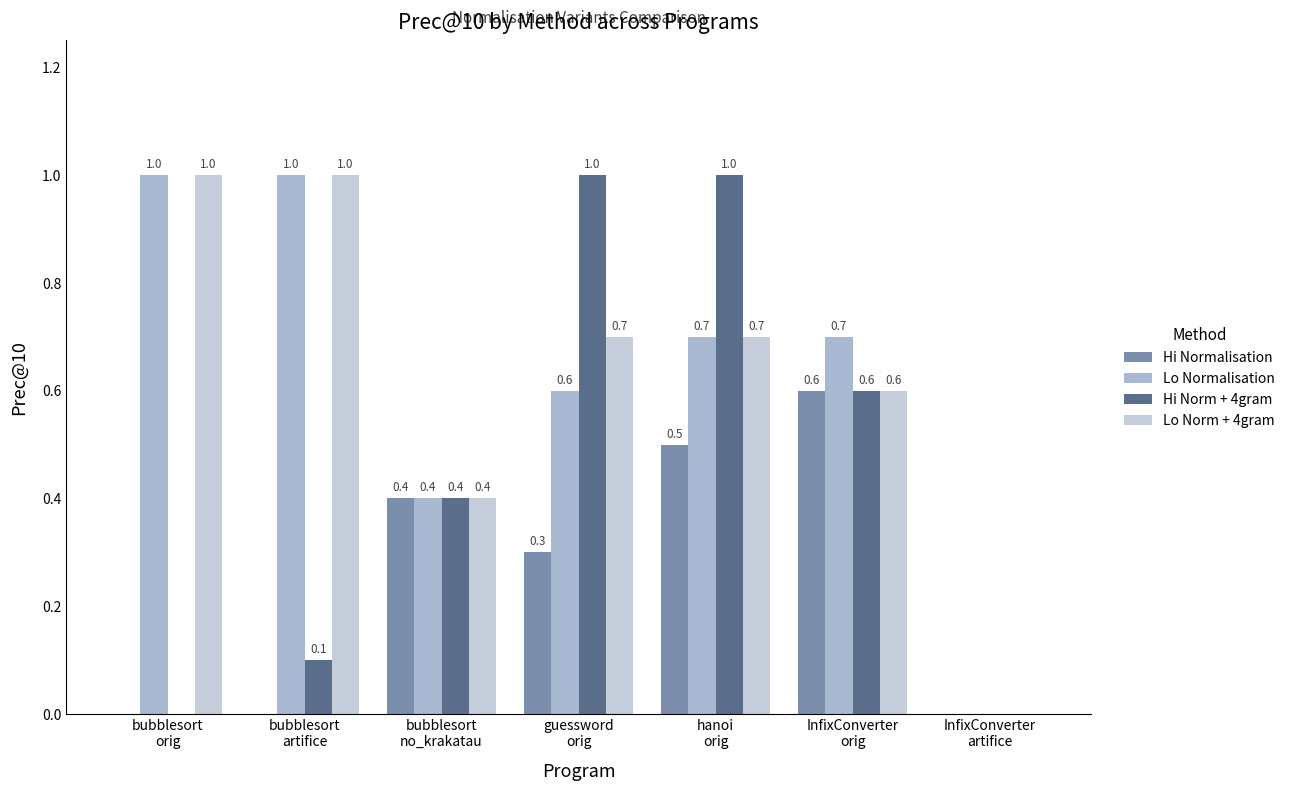

Reading right to left, extract all data points from this chart.

Hi Normalisation: 0.0	0.6	0.5	0.3	0.4	0.0	0.0
Lo Normalisation: 0.0	0.7	0.7	0.6	0.4	1.0	1.0
Hi Norm + 4gram: 0.0	0.6	1.0	1.0	0.4	0.1	0.0
Lo Norm + 4gram: 0.0	0.6	0.7	0.7	0.4	1.0	1.0